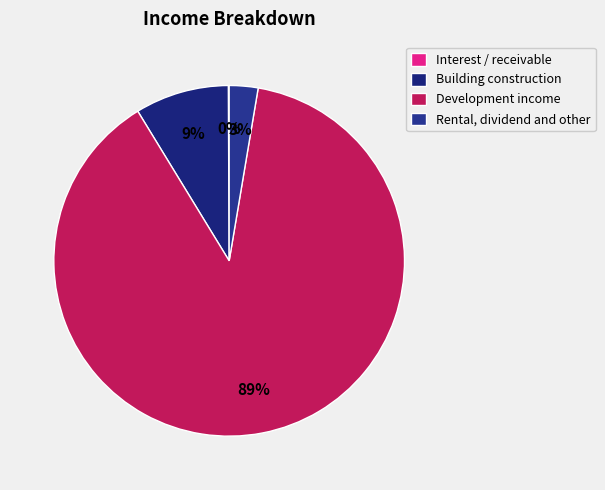

How many slices are in this pie chart?

4